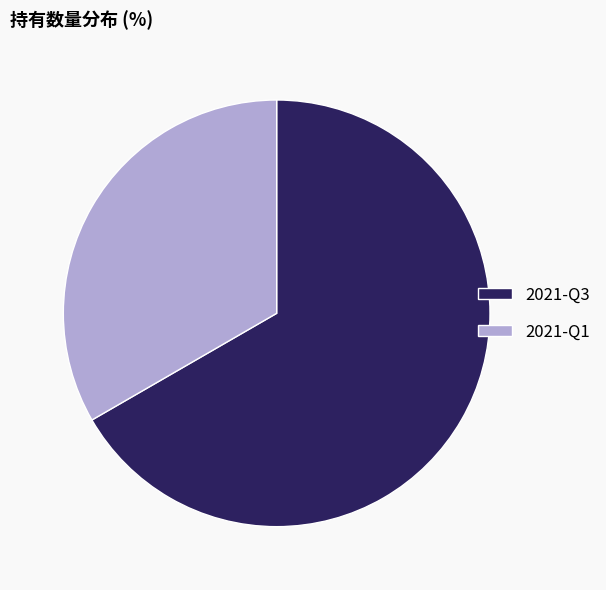

Combined, do 2021-Q1 and 2021-Q3 account for over 50%?

Yes